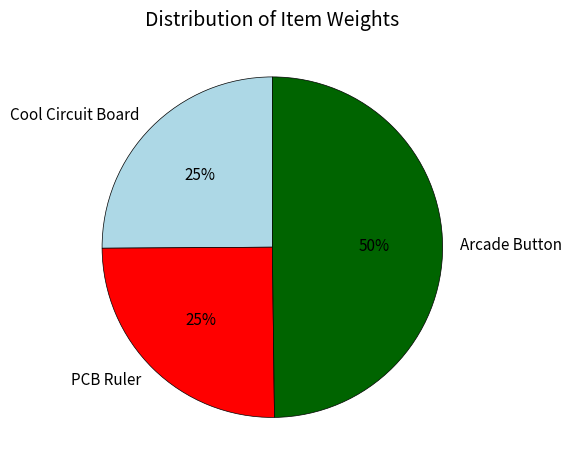

To the nearest percent, what portion does Cool Circuit Board represent?

25%